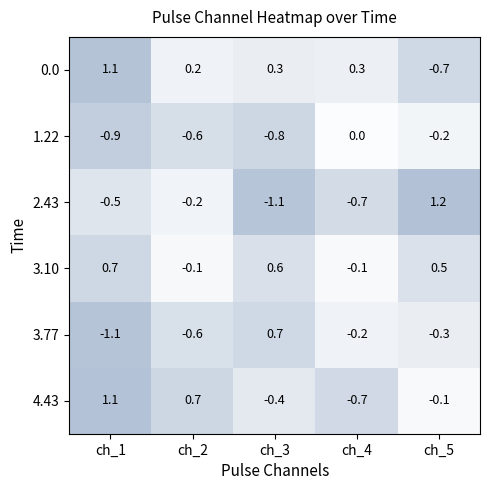

At which label is 0.0 closest to 0?

ch_2